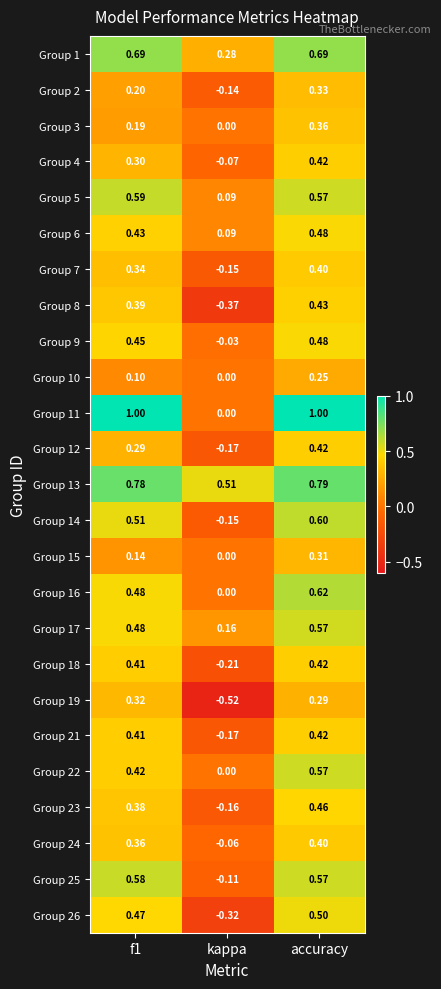

Which category has the lowest value in the Group 12 series?

kappa